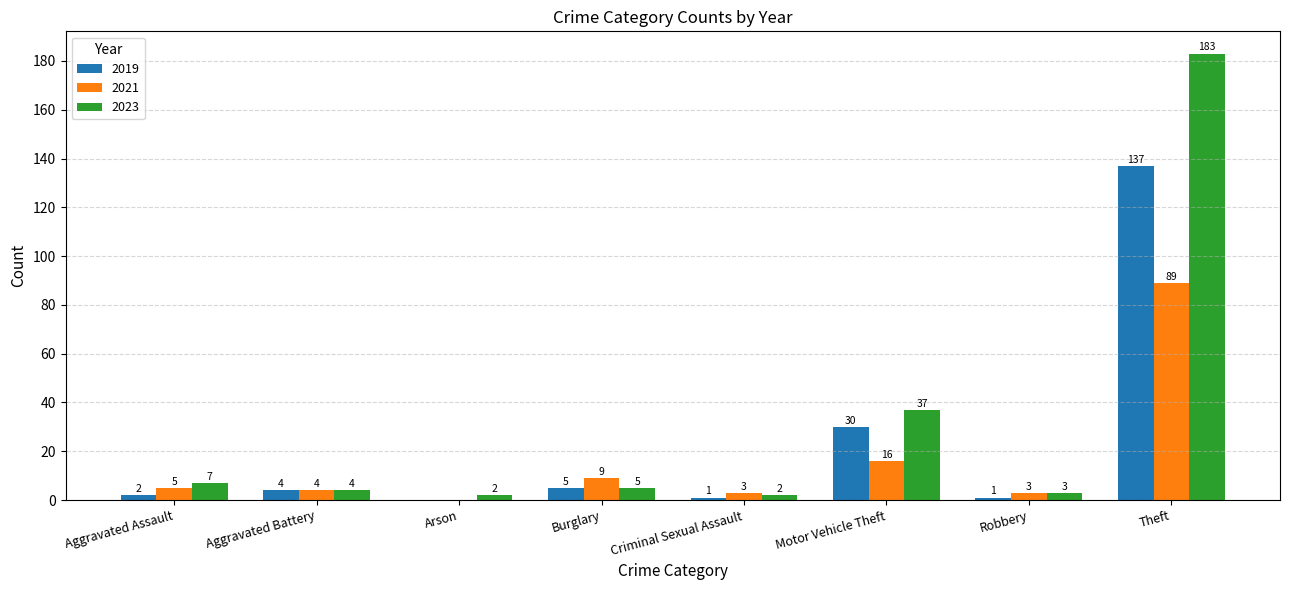

How many categories are shown in the chart?

8